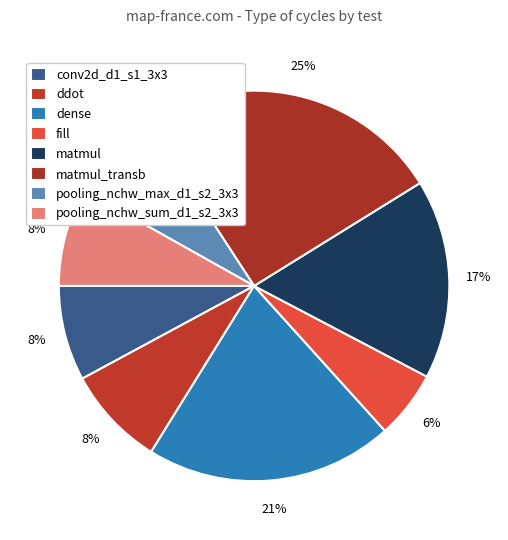

Count the number of slices in the pie.

8